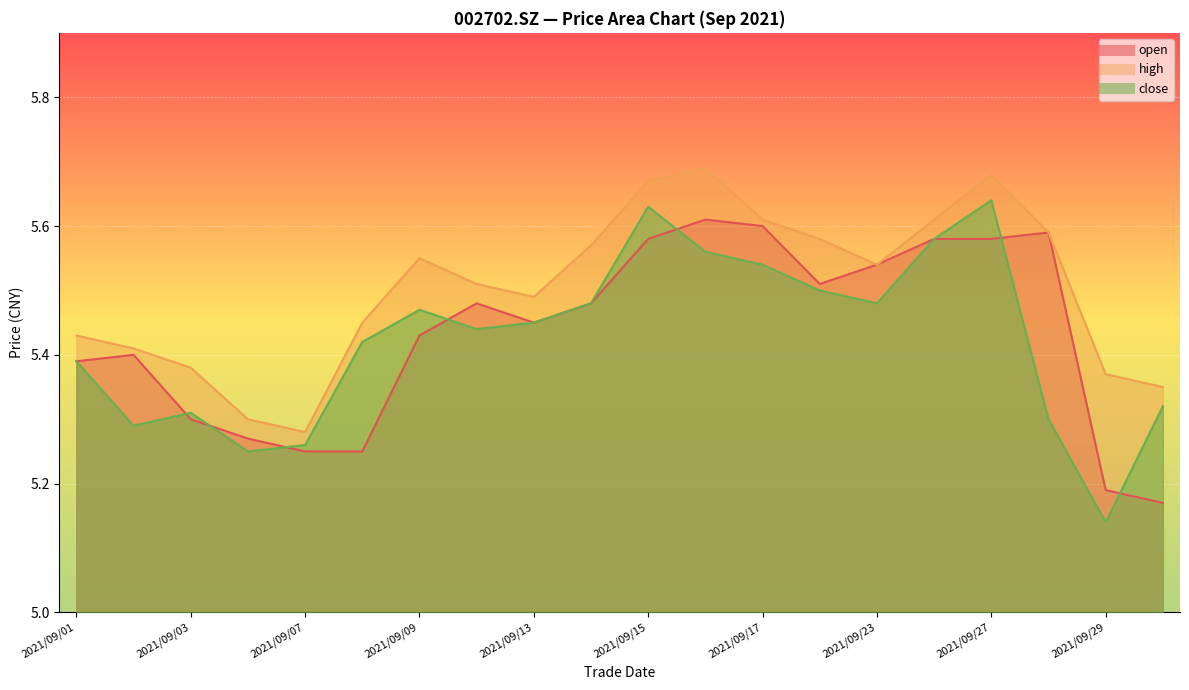

Which series has the widest spread of values?

close